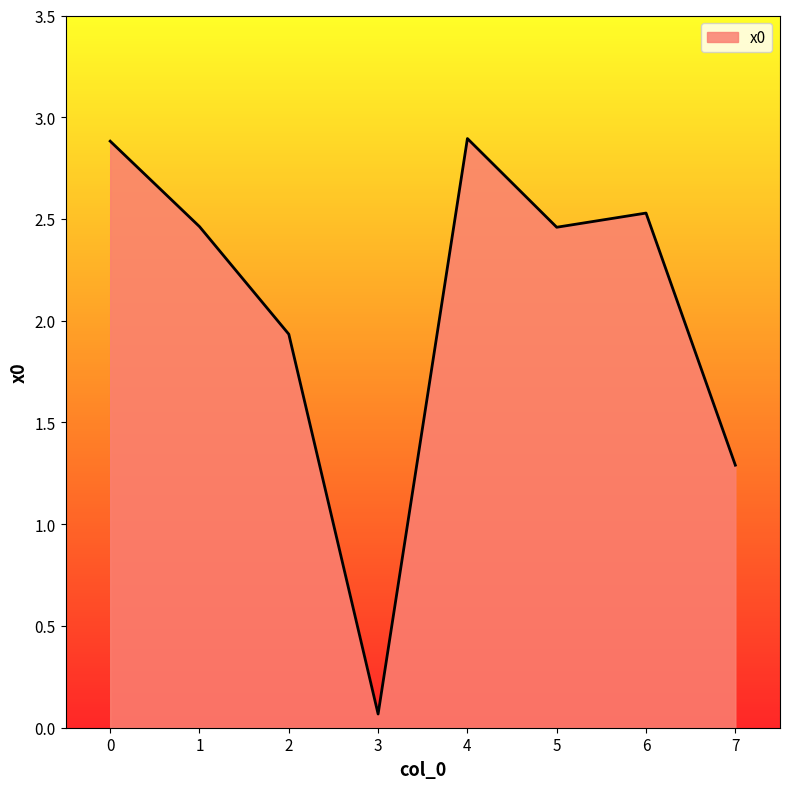

The value at 2 is 1.9. True or false?

True